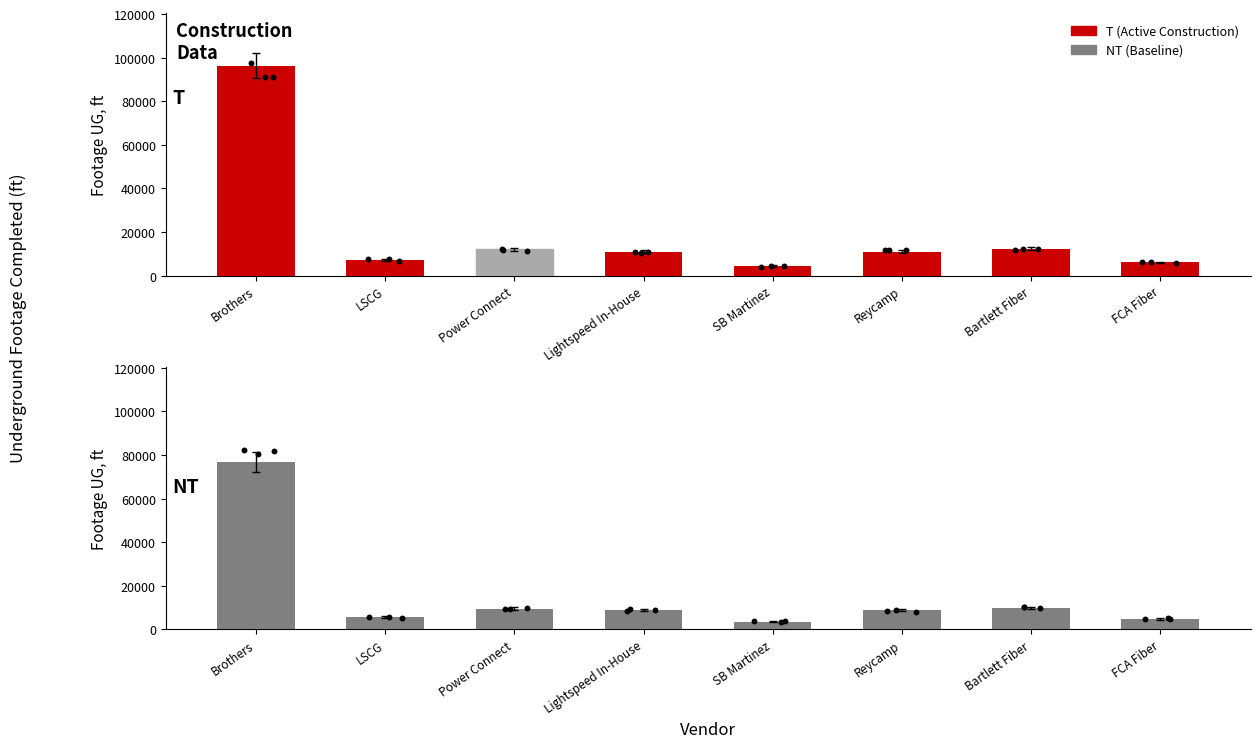

Which series reaches the minimum Y coordinate?

Footage UG (NT)